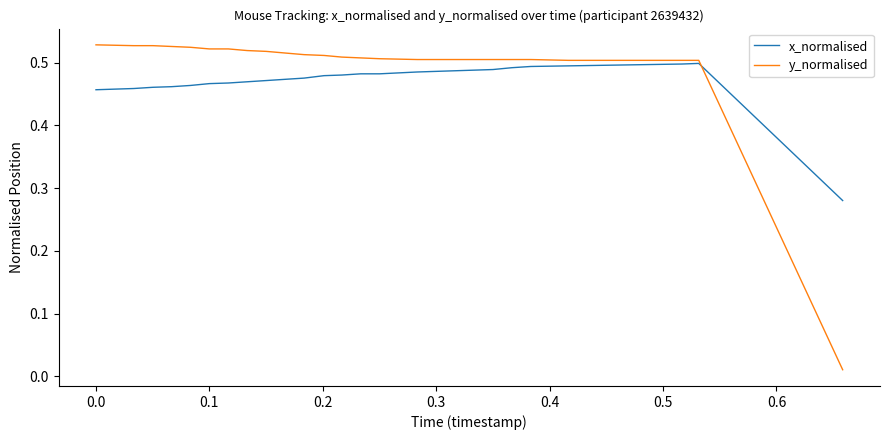

Rank the series by their maximum value, from lowest to highest.

x_normalised, y_normalised